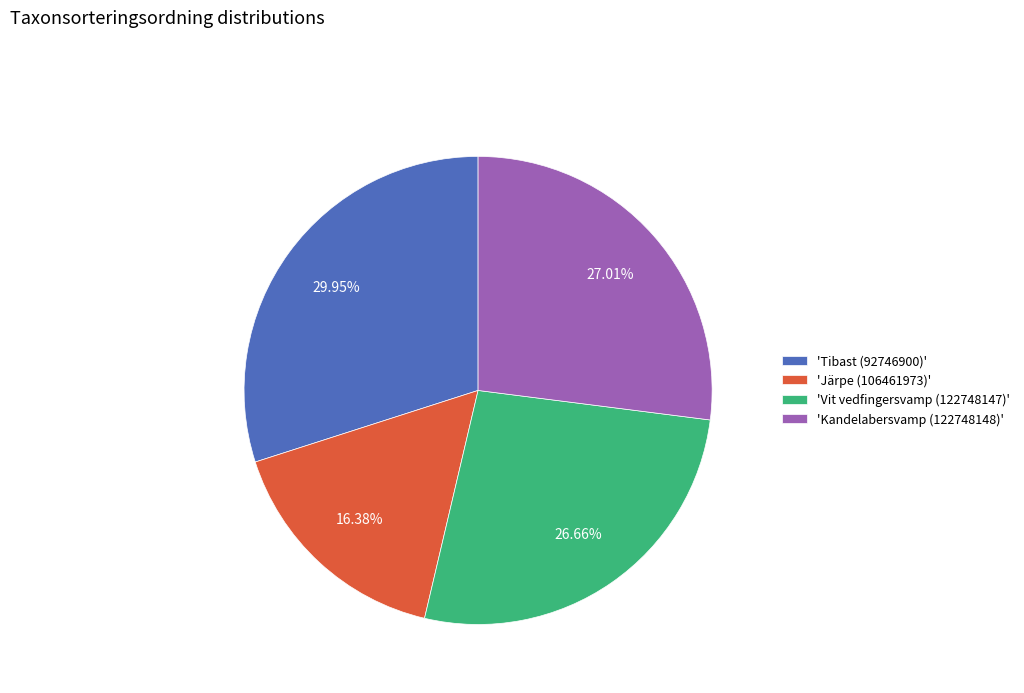

Is there a majority slice in this chart?

No